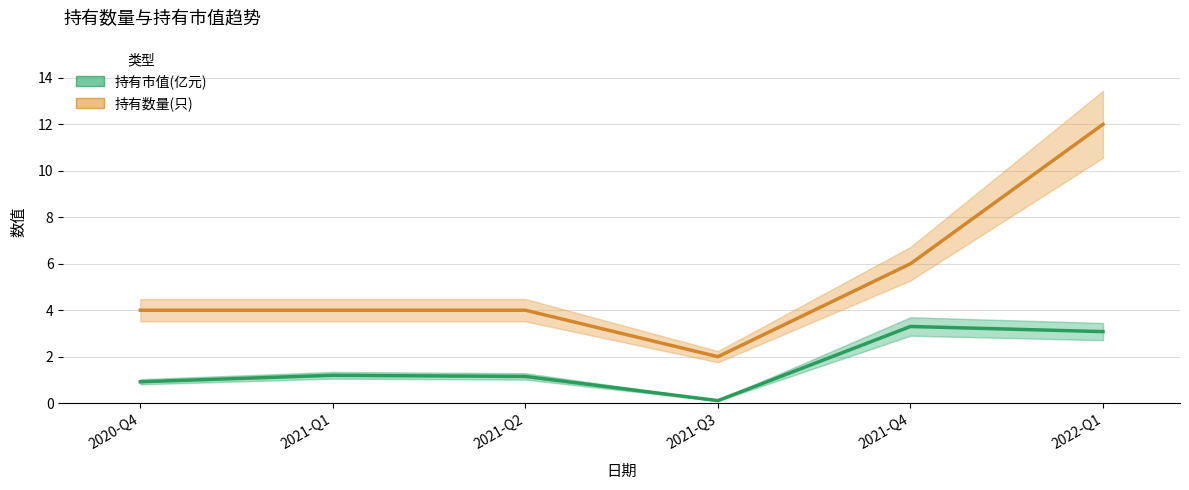

What is the total value across all series at 2020-Q4?

4.9